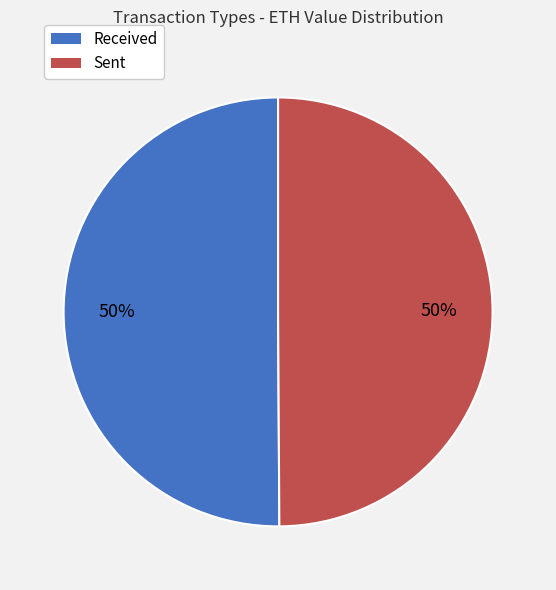

Is it true that Sent is 50% of the pie?

True